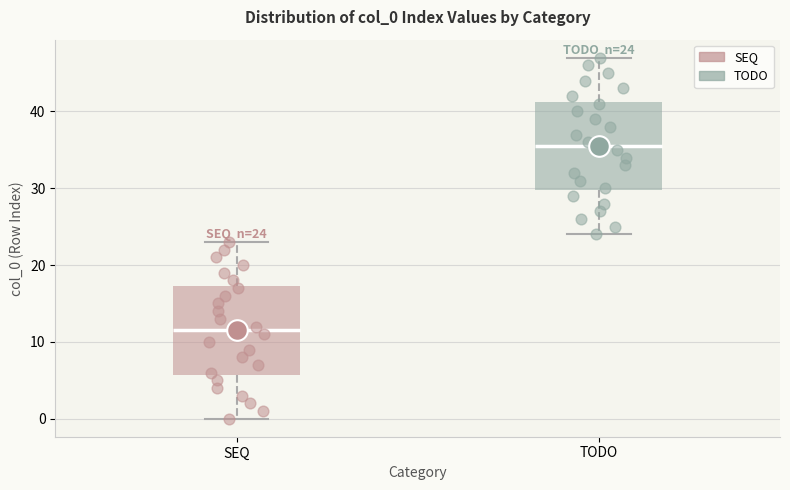

Which box's median line is the highest?

TODO